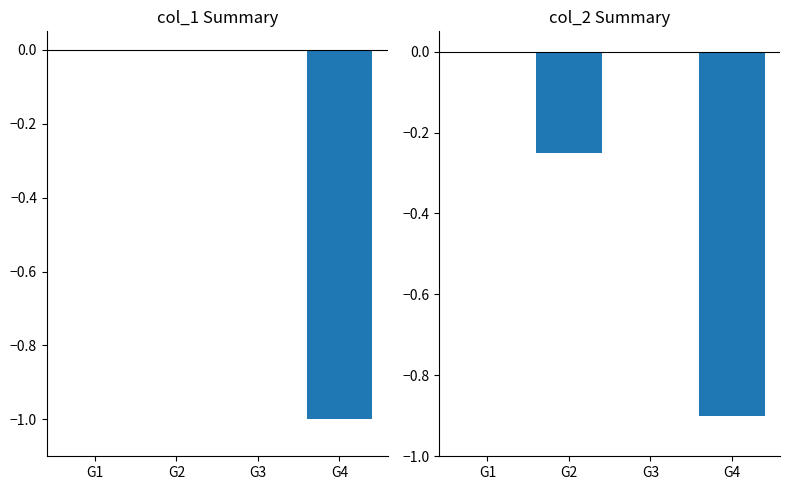

How many distinct data groups are displayed?

2